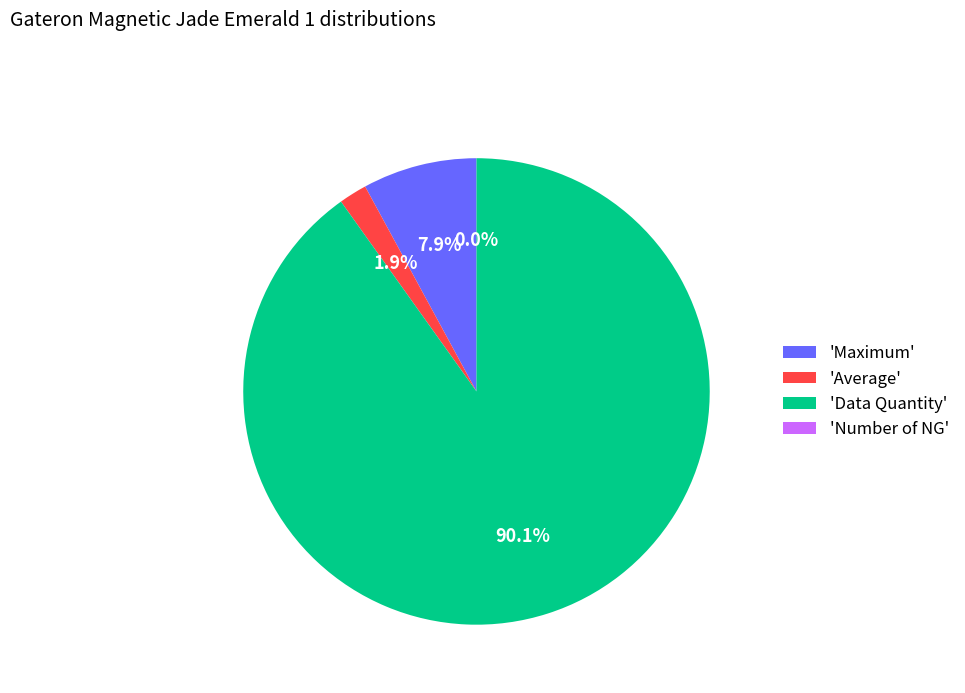

What percentage is the Data Quantity slice, to the nearest percent?

90%